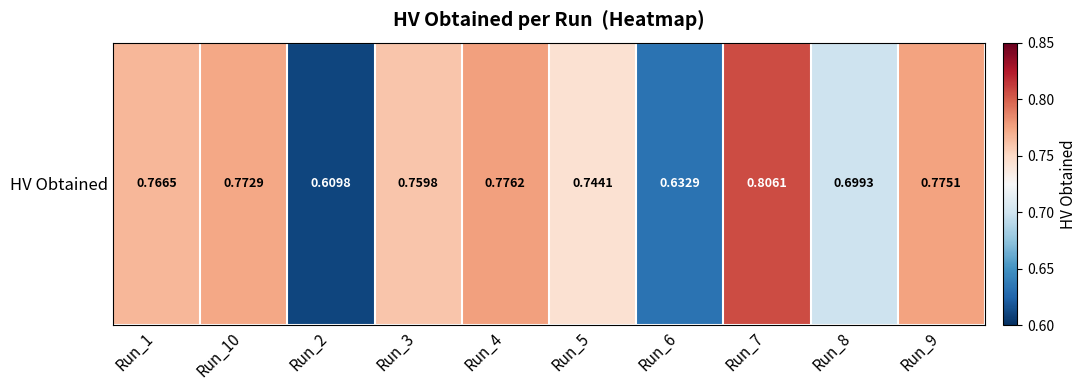

List the labels in order of value, smallest first.

Run_2, Run_6, Run_8, Run_5, Run_3, Run_1, Run_10, Run_9, Run_4, Run_7